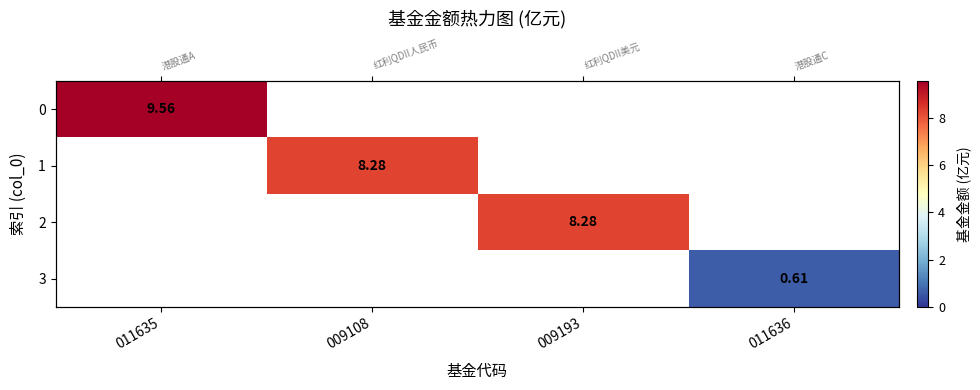

At how many categories does at least one series exceed 0?

4